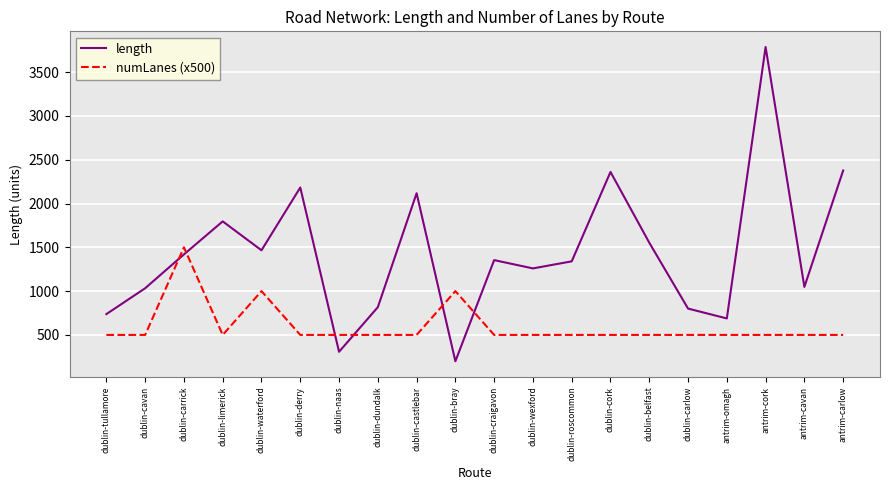

True or false: length has more than 1 points higher than both neighbors.

True